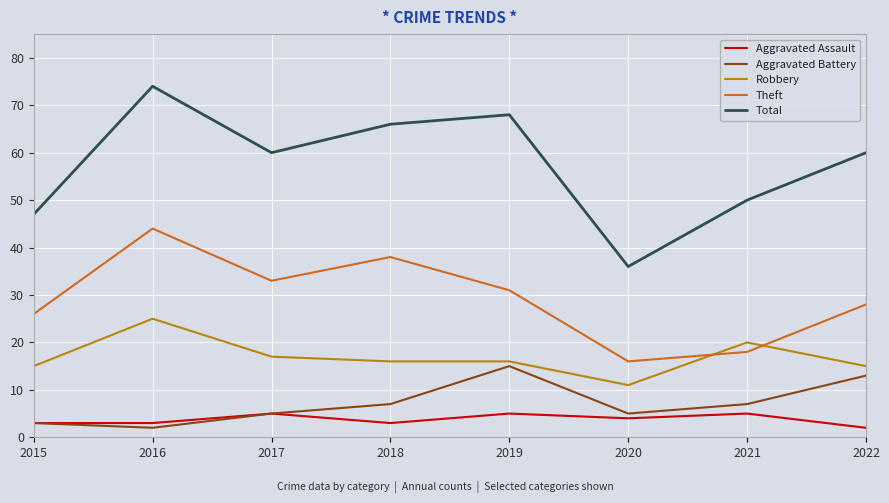

Is it true that Aggravated Assault equals 5 at 2019?

True